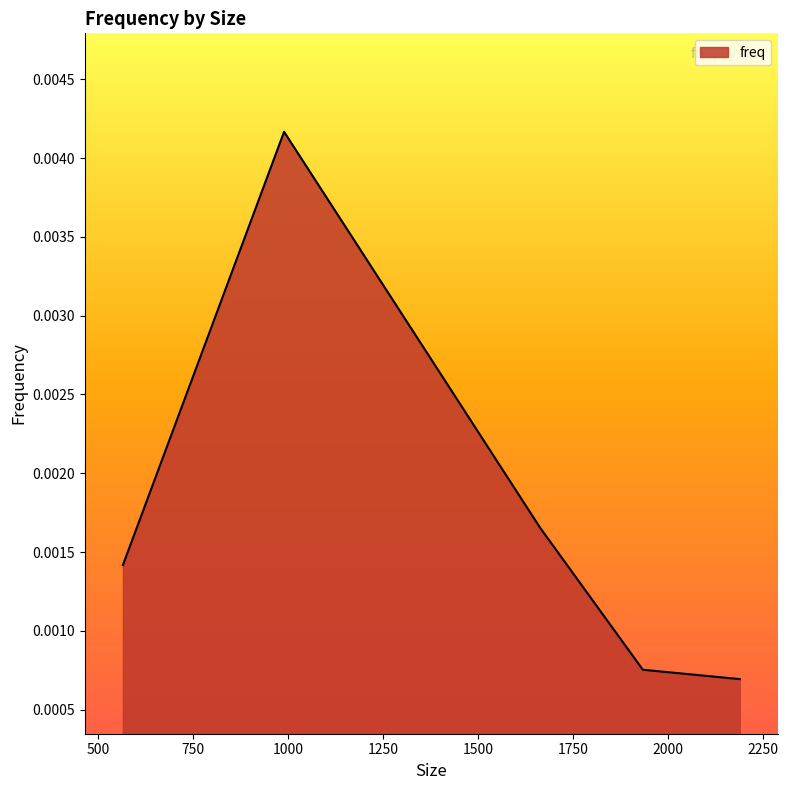

Count the values in the range 0 to 1.

5